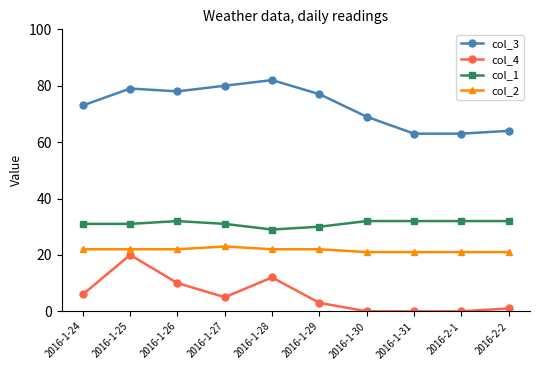

What is the total value across all series at 2016-1-28?

145